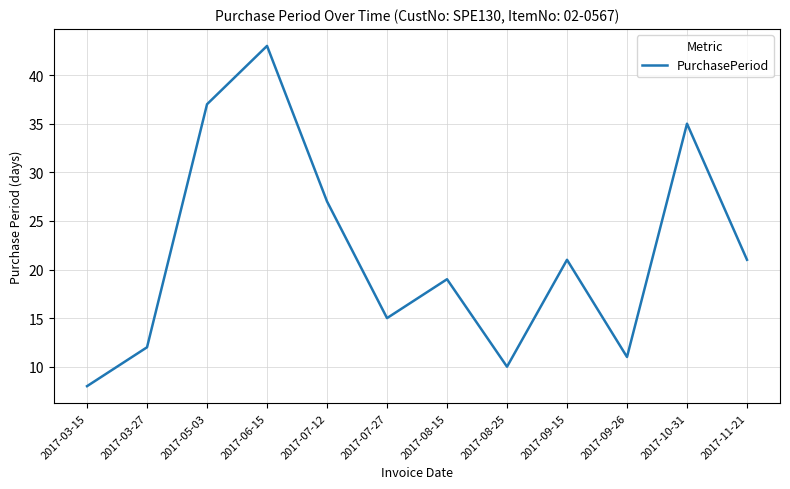

What is the maximum value shown in the chart?

43